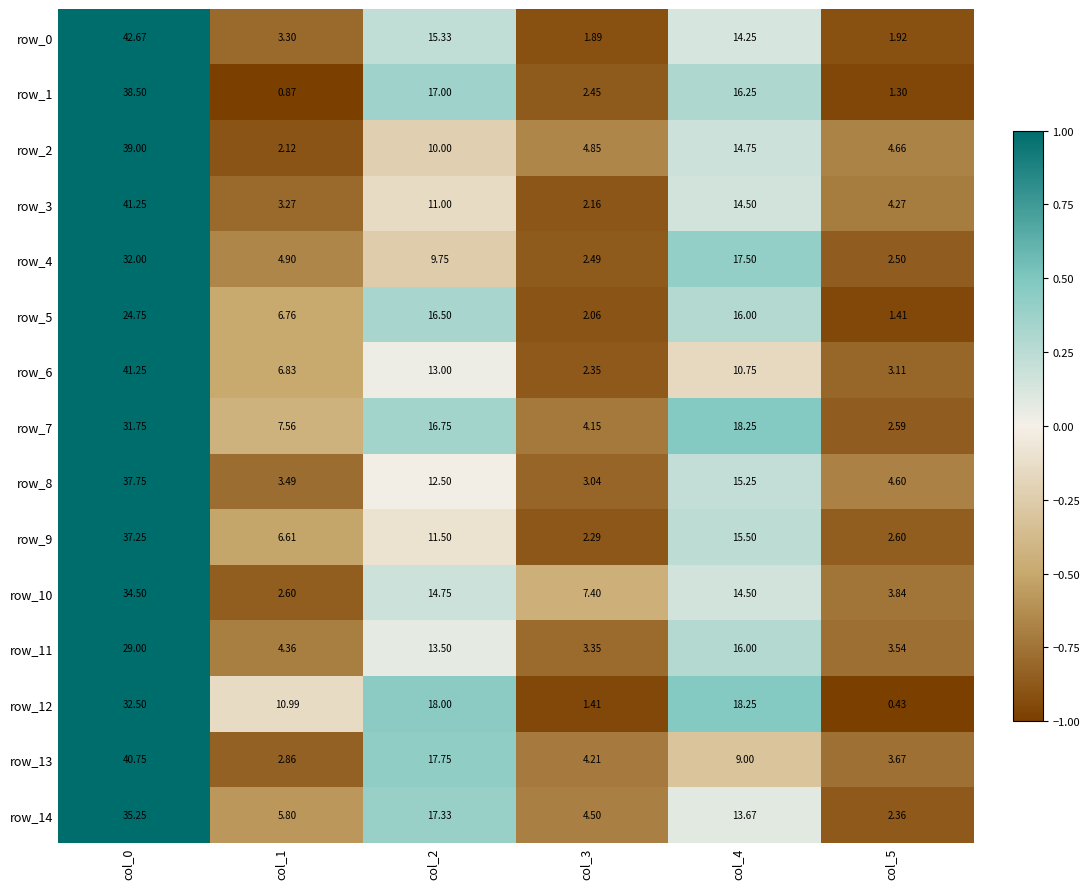

Rank the categories by row_7 value from lowest to highest.

col_5, col_3, col_1, col_2, col_4, col_0